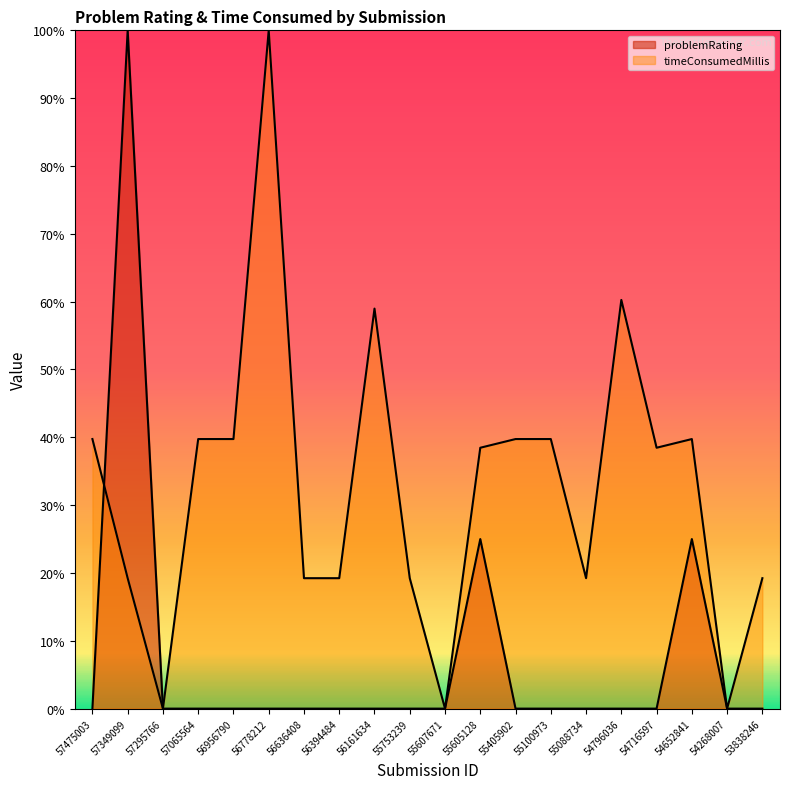

List the series in order of their overall mean, highest first.

timeConsumedMillis, problemRating